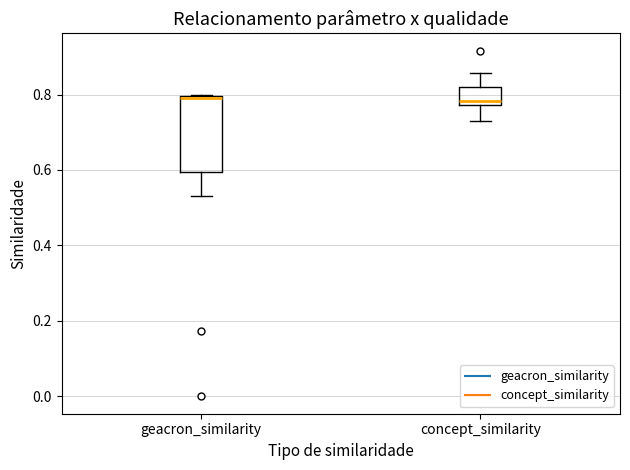

Reading left to right, transcribe this box plot: for each box, give where its median line is, the range the box spans, and where its two whiskers end, as read against the y-axis. The values are not printed on the chart, so give them approximately, as read against the axis.

geacron_similarity: median 0.78, box 0.60 to 0.80, whiskers 0.54 to 0.80
concept_similarity: median 0.78 (just above the box's lower edge), box 0.78 to 0.82, whiskers 0.72 to 0.86